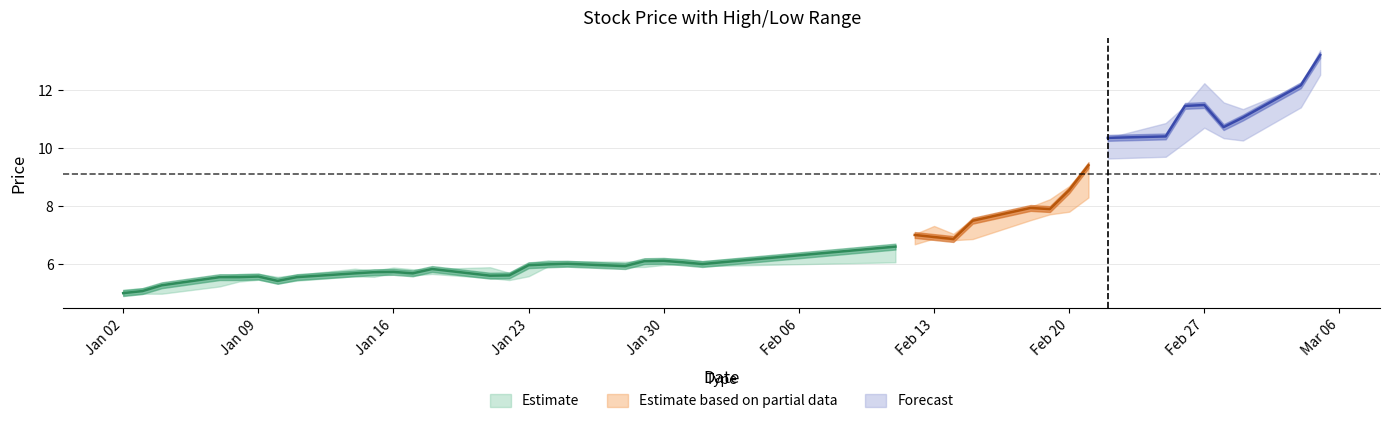

At how many categories does at least one series exceed 9?

9